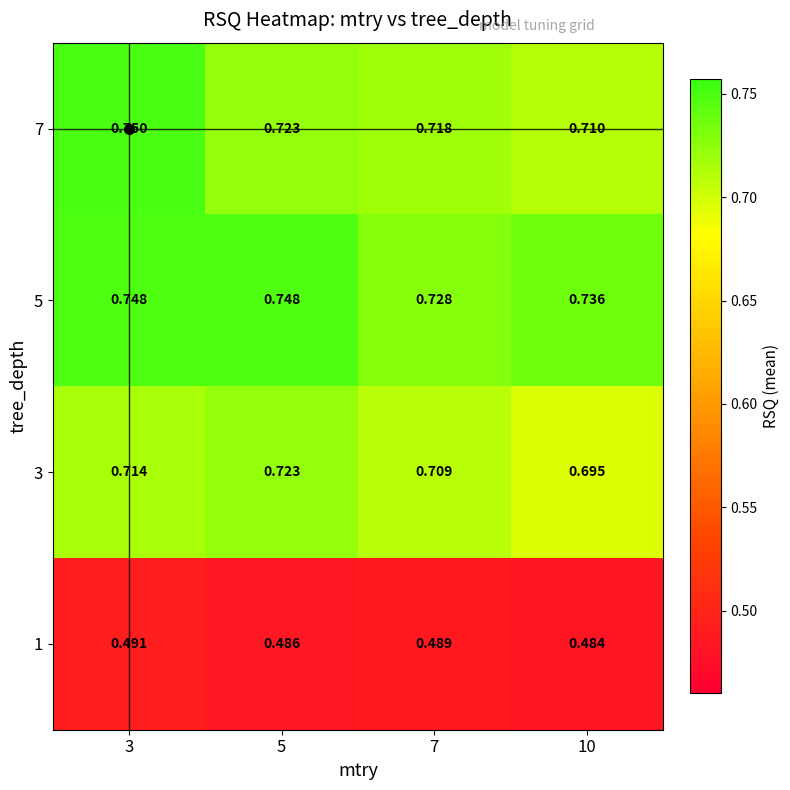

What is the greatest value displayed?

0.7